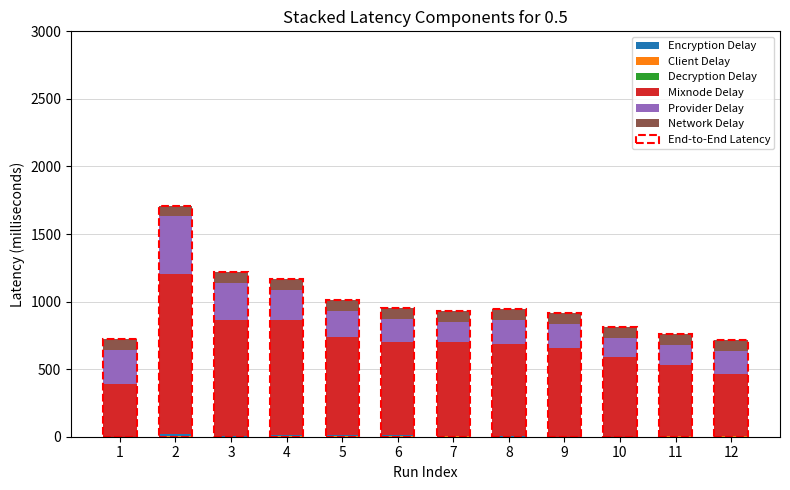

How many categories are shown in the chart?

12